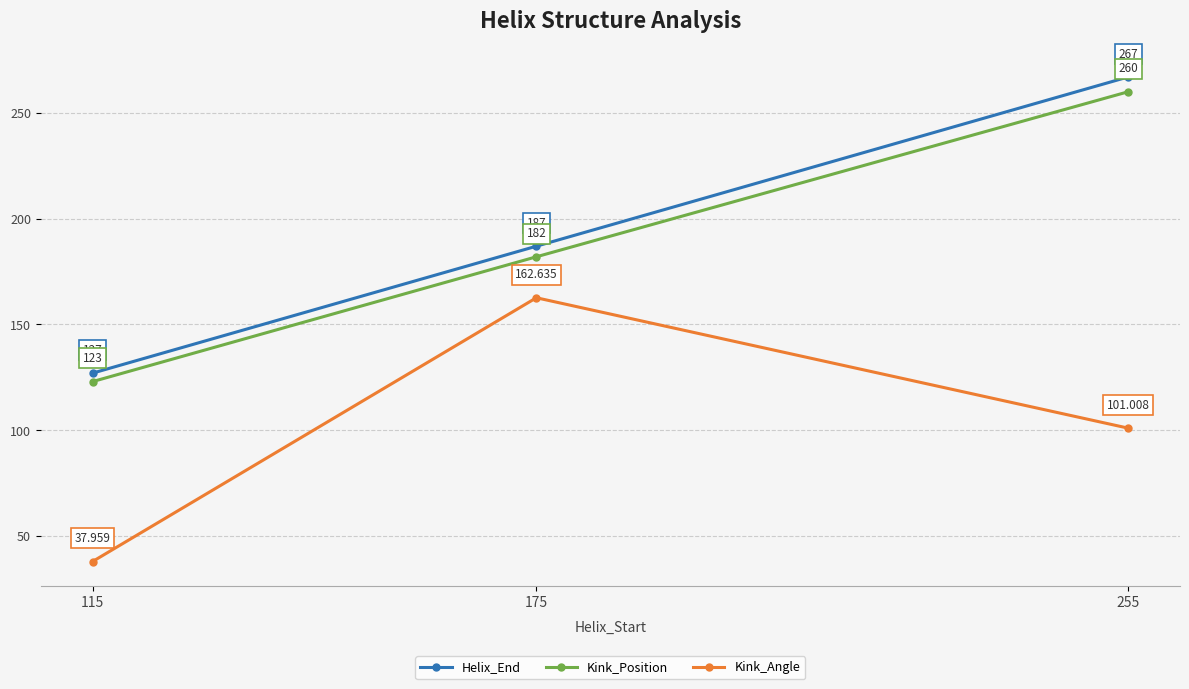

Which category has the highest value across all series?

255